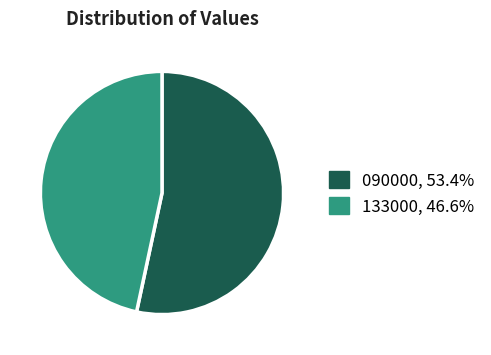

Do 133000, 46.6% and 090000, 53.4% together represent more than half of the pie?

Yes